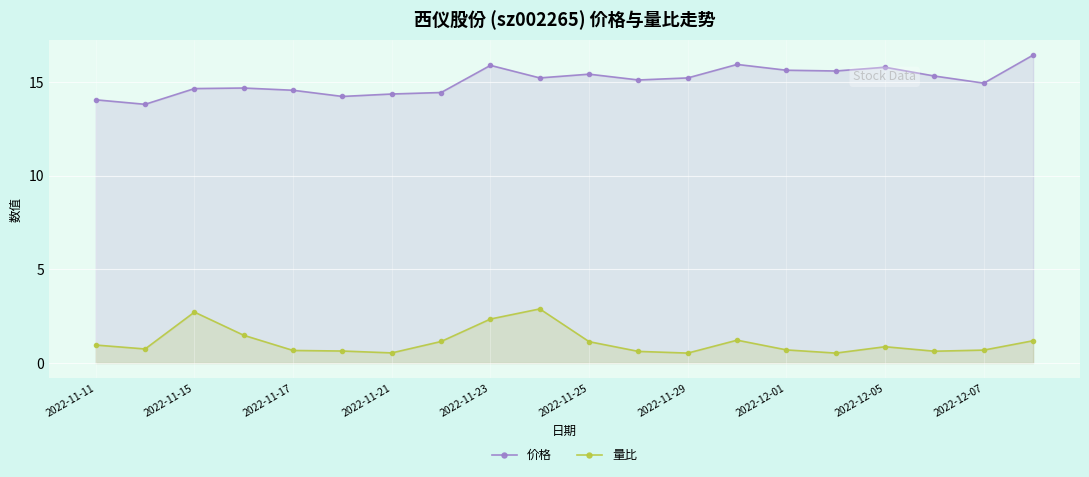

What is the approximate value of 价格 at 19?

16.4